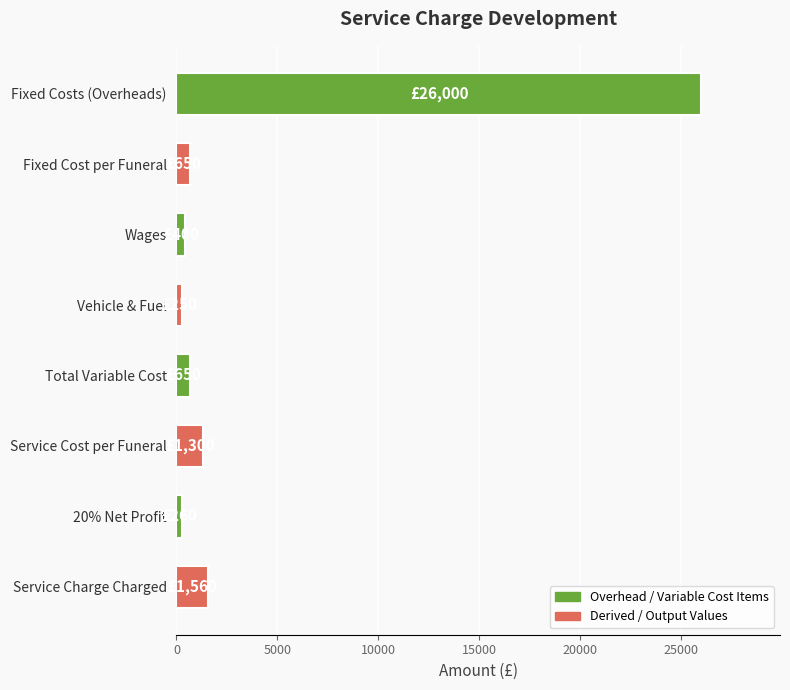

What is the sum of all values?

31070